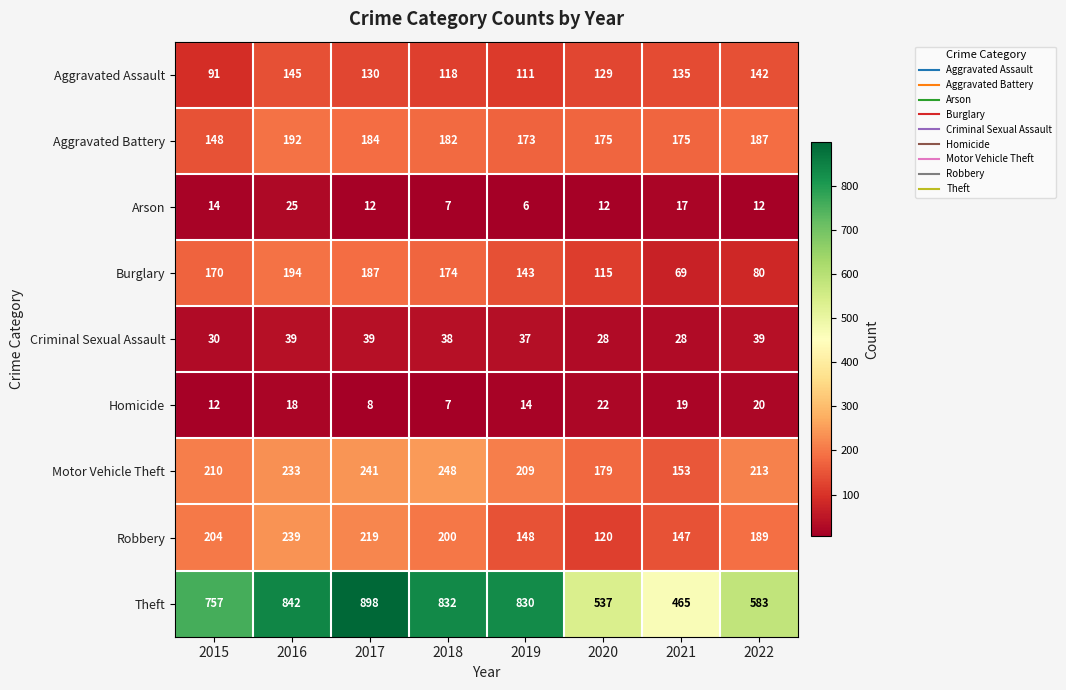

What is the sum of the Criminal Sexual Assault values at 2015 and 2021?

58